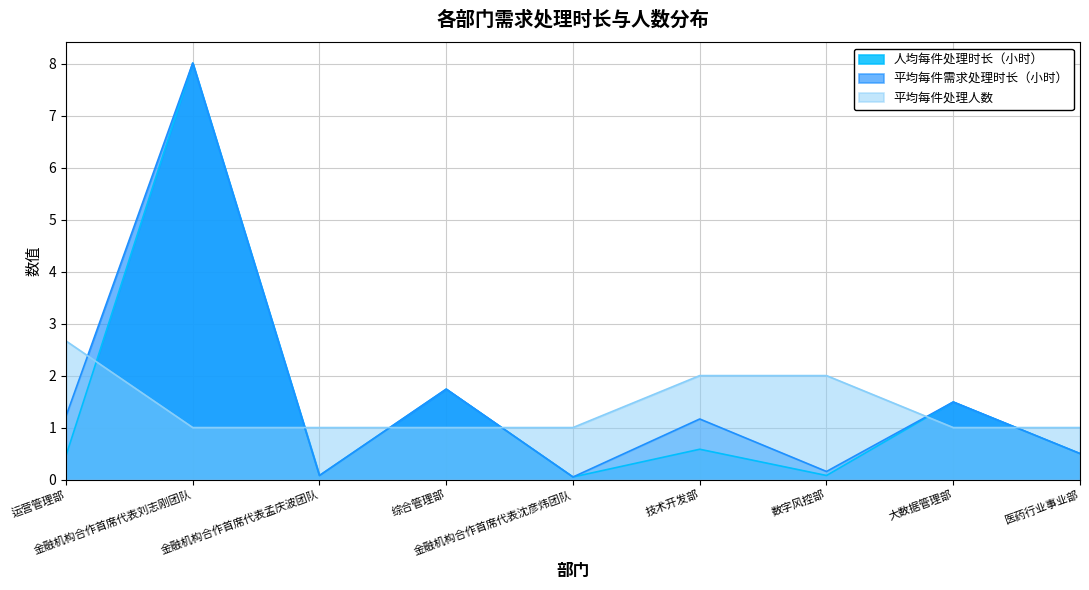

What is the label of the 4th point from the right?

技术开发部